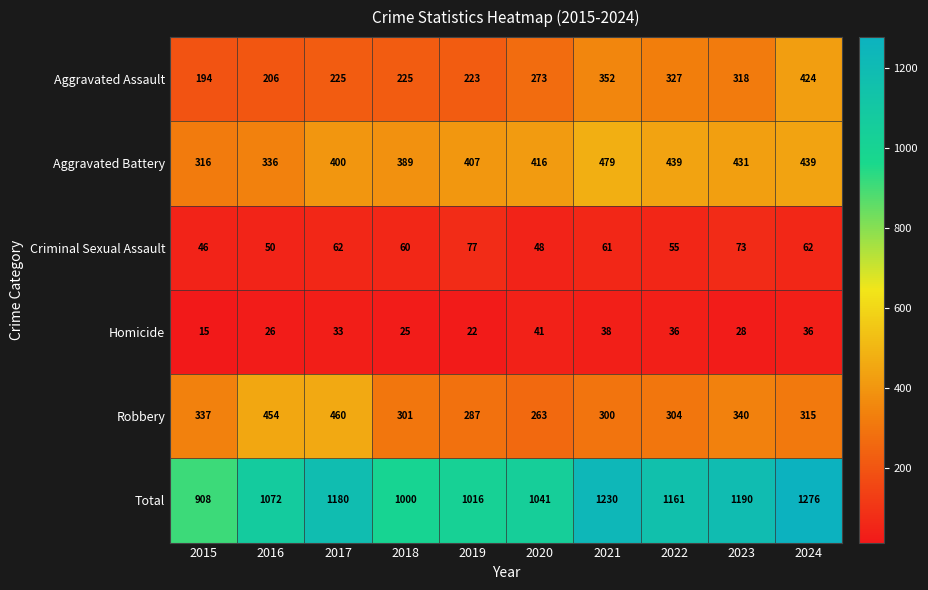

At 2017, list the series in order from largest to smallest.

Total, Robbery, Aggravated Battery, Aggravated Assault, Criminal Sexual Assault, Homicide